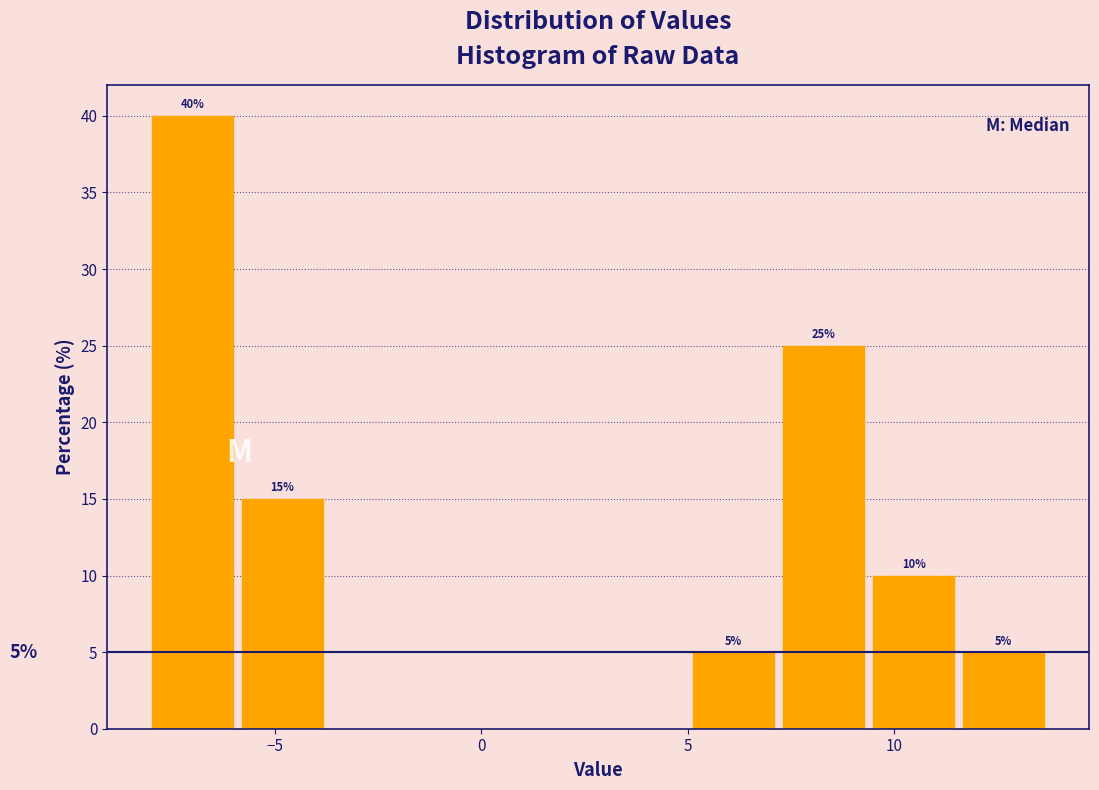

Over which range of the x-axis is the bar tallest?

-8.0 to -6.0